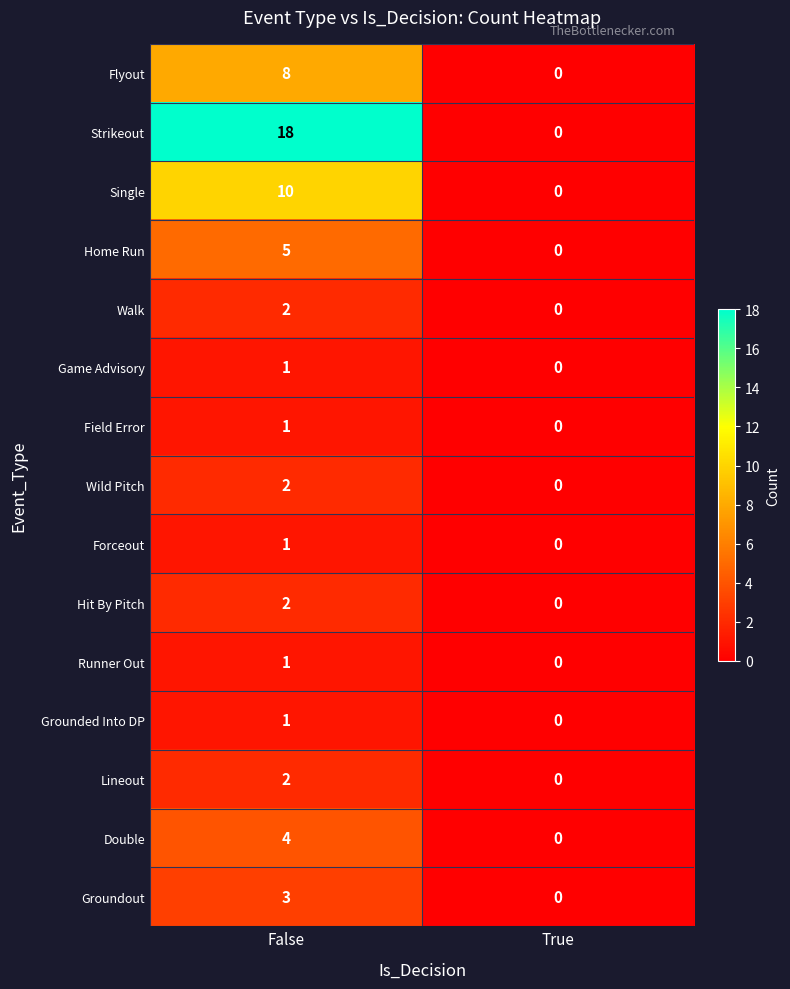

What is the sum of all Home Run values?

5